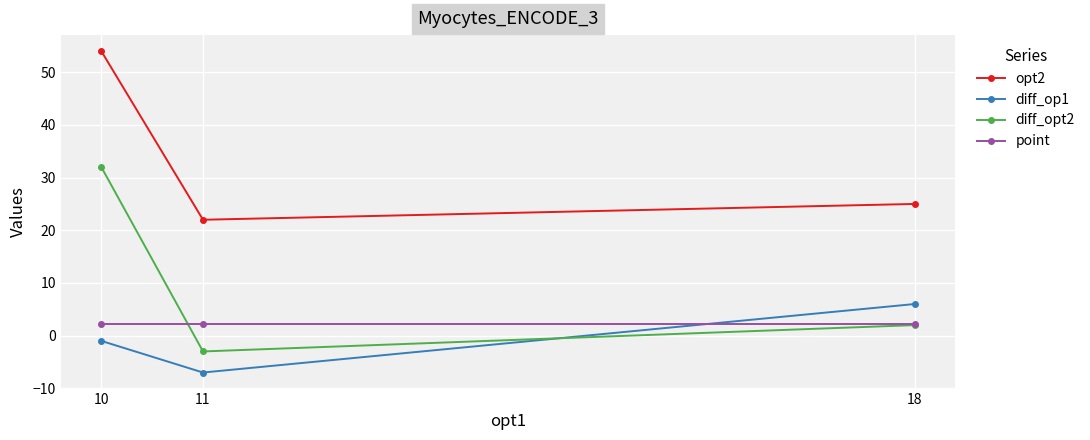

Which series has the largest total across all categories?

opt2